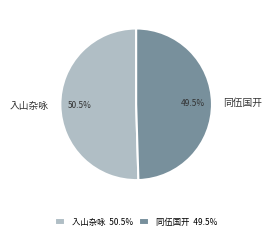

Count the number of slices in the pie.

2